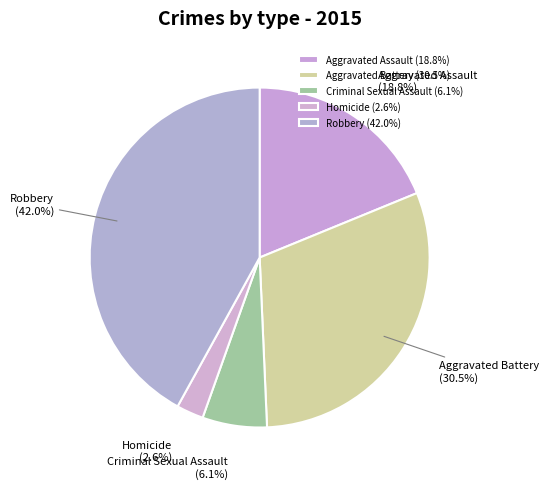

What portion of the pie excludes Aggravated Assault?

81.2%